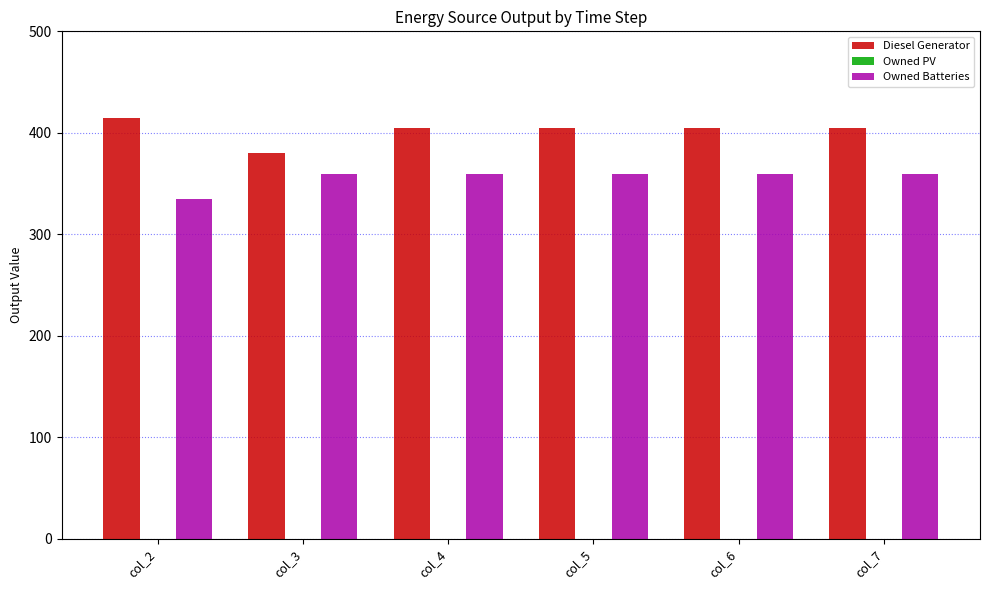

Reading left to right, transcribe all the data shown in this chart.

Diesel Generator: 415.0	380.0	405.0	405.0	405.0	405.0
Owned Batteries: 335.0	359.0	359.0	359.0	359.0	359.0